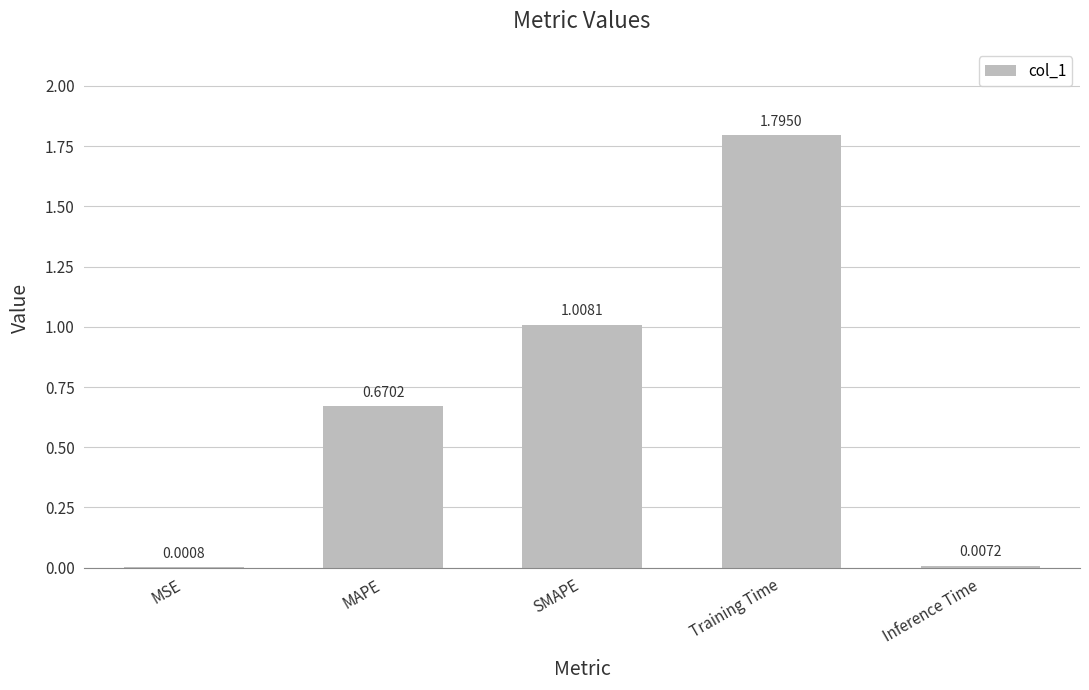

Are the bars horizontal?

No